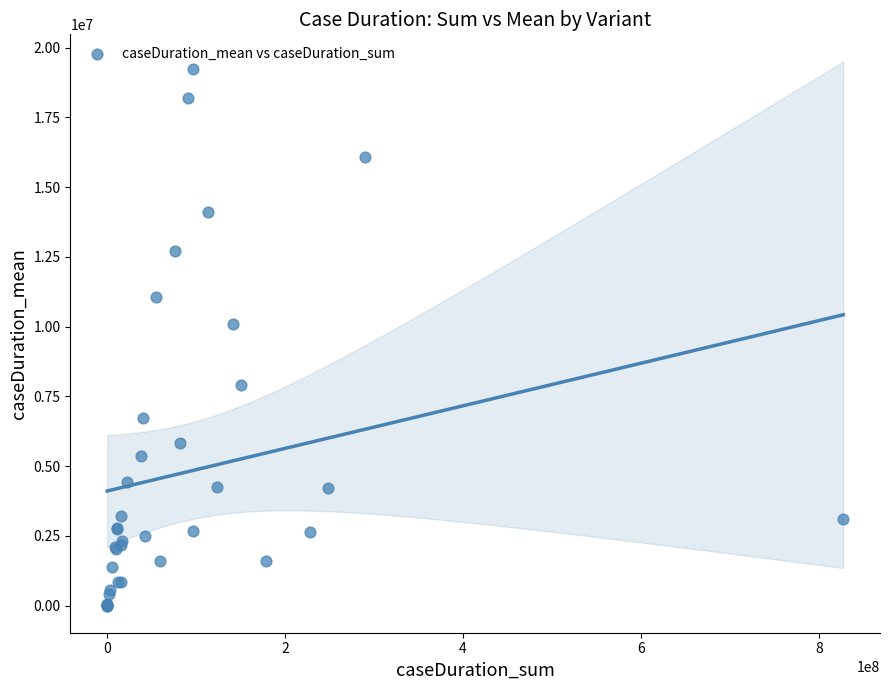

What Y value in the scatter plot is closest to 9623647?

10093495.7